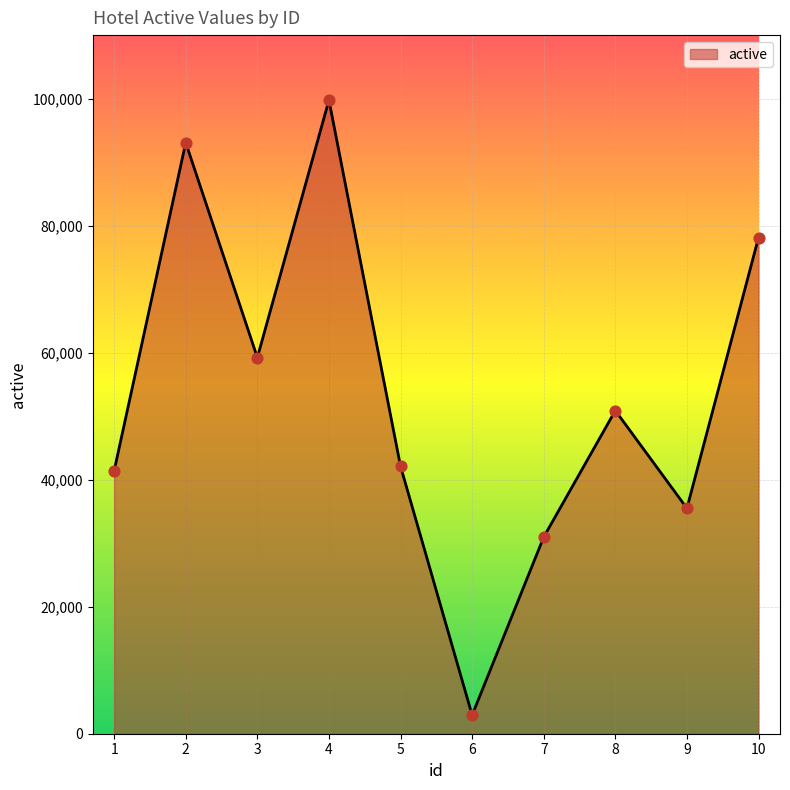

What is the ratio of the value at 4 to the value at 10?

1.3